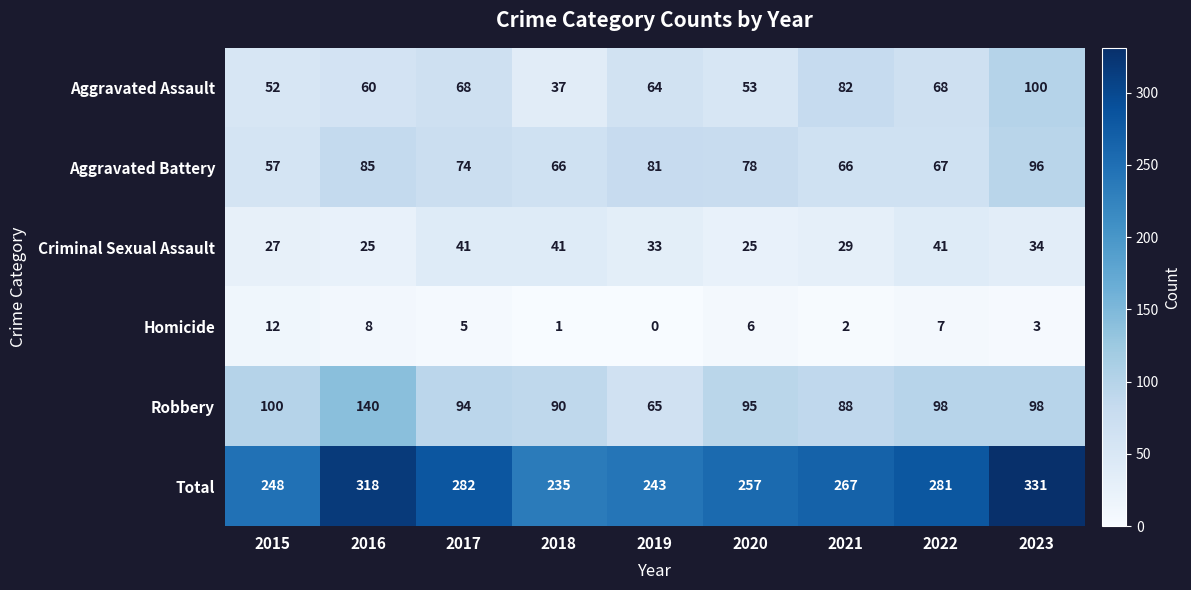

Between 2017 and 2022, which series saw the biggest shift?

Aggravated Battery